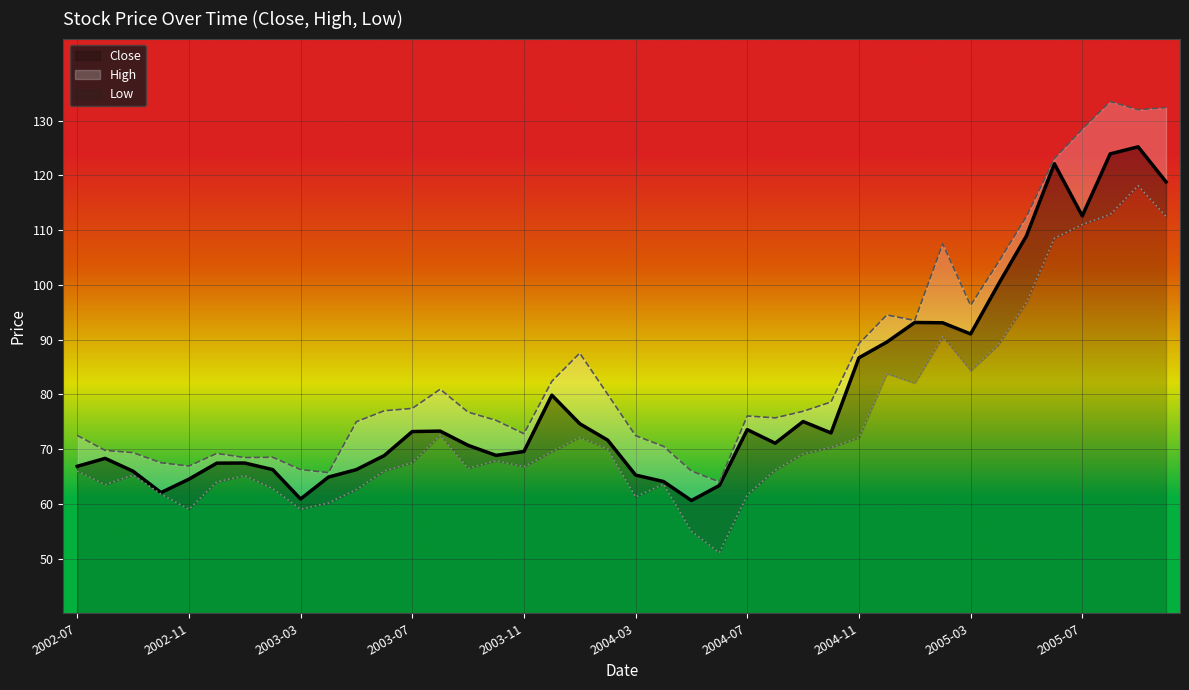

What is the greatest value displayed?

133.5